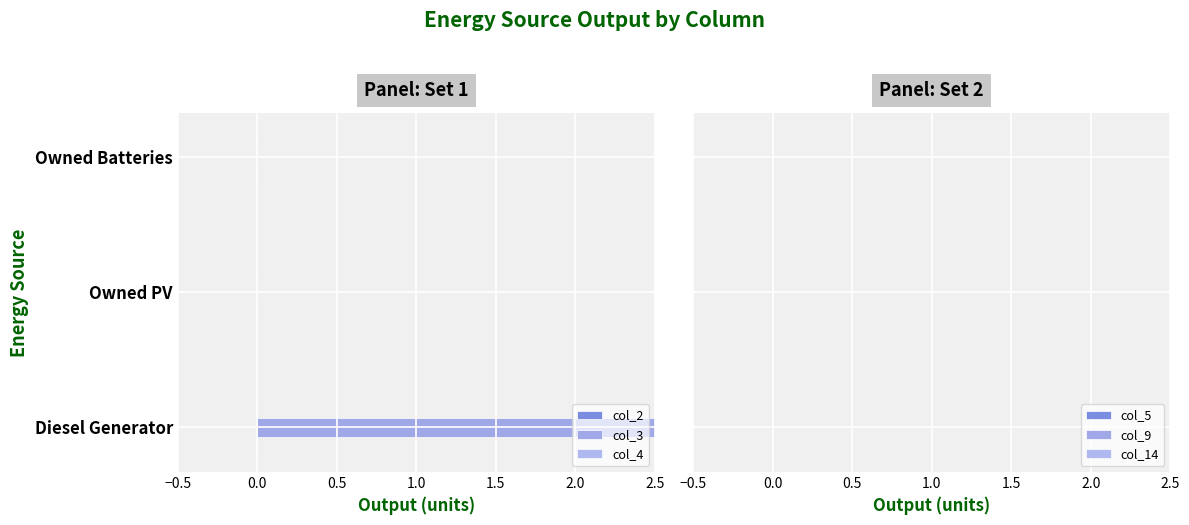

Which series contains the highest Y value?

col_3